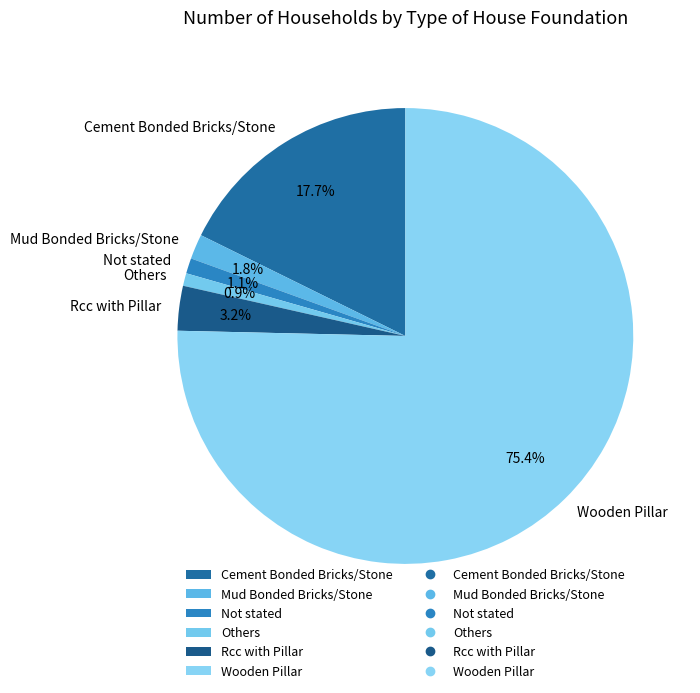

What is the ratio of the value at Rcc with Pillar to the value at Others?

3.5